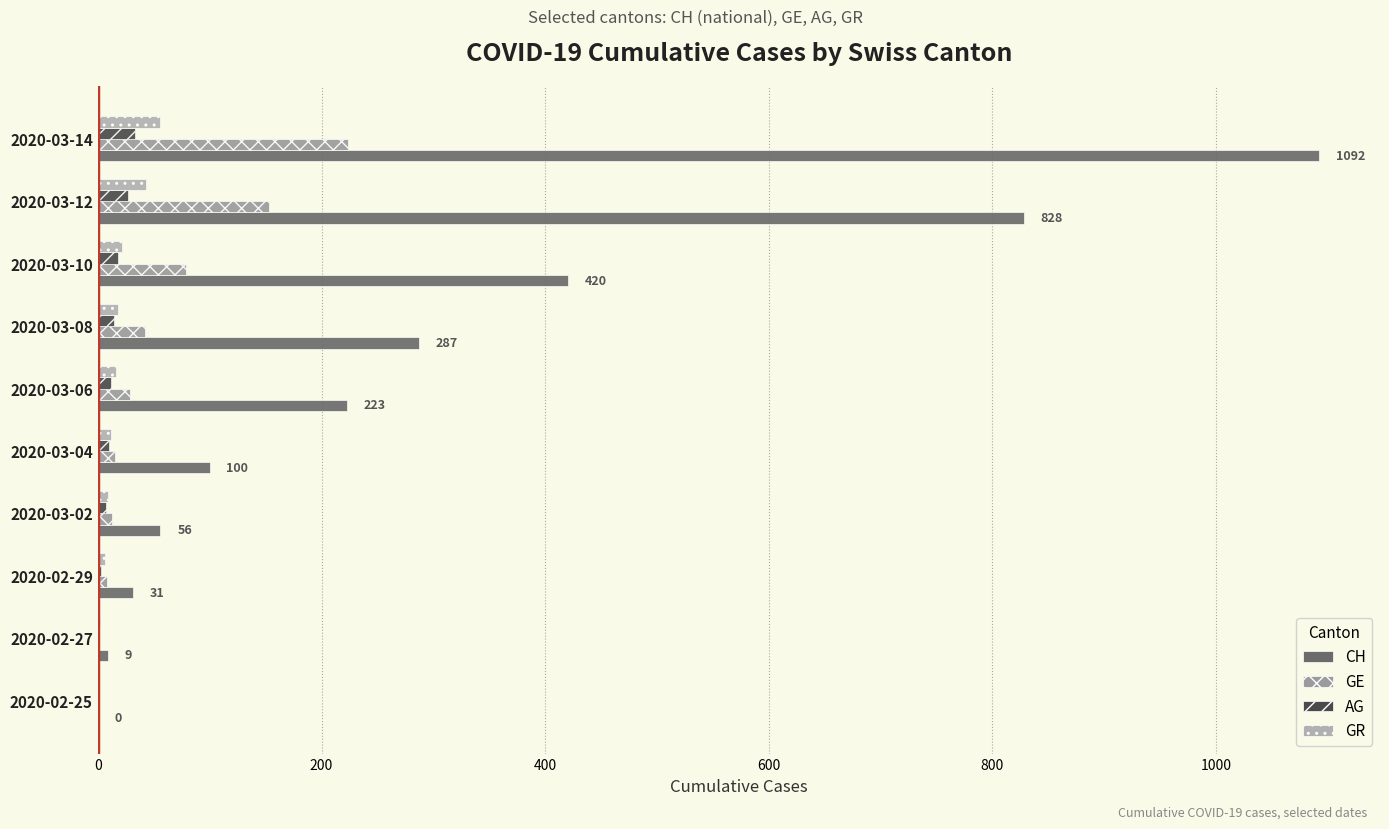

How many distinct data groups are displayed?

4